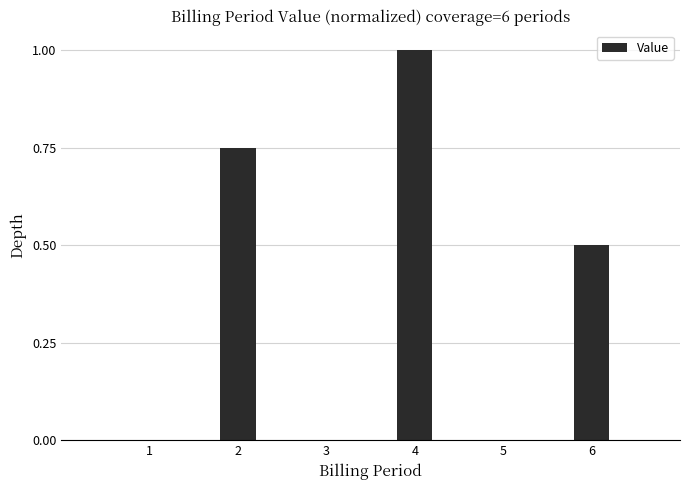

What is the approximate value at 4?

1.0